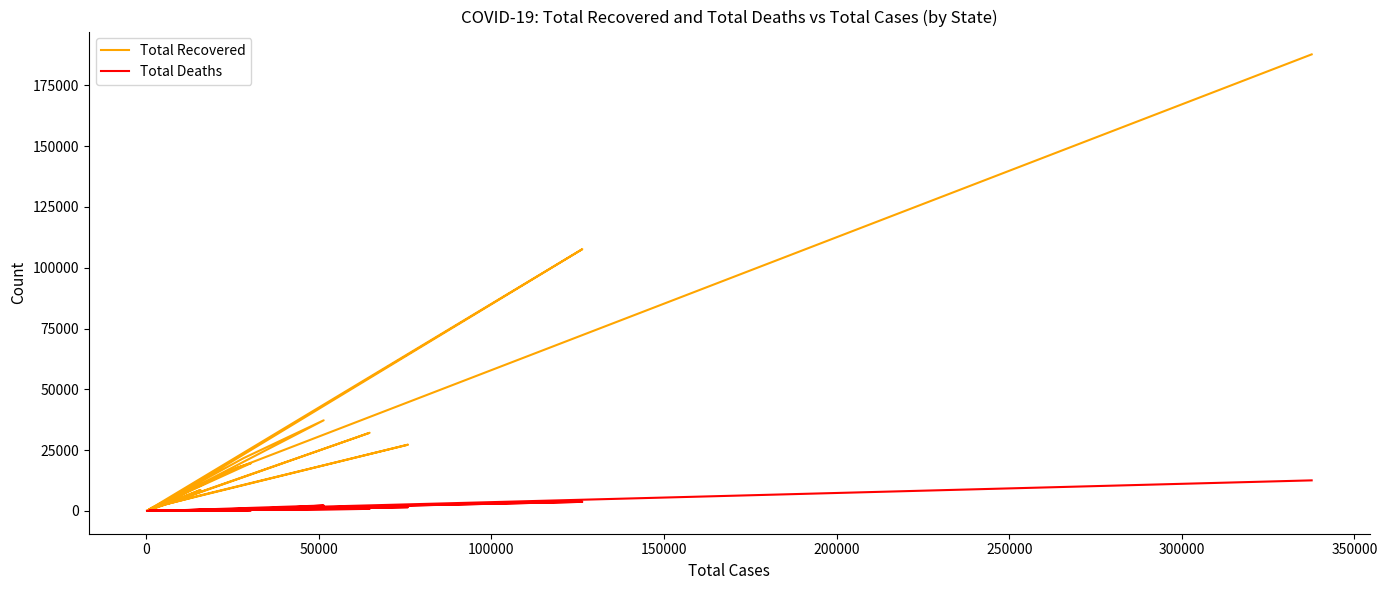

True or false: Total Deaths and Total Recovered intersect in this chart.

False